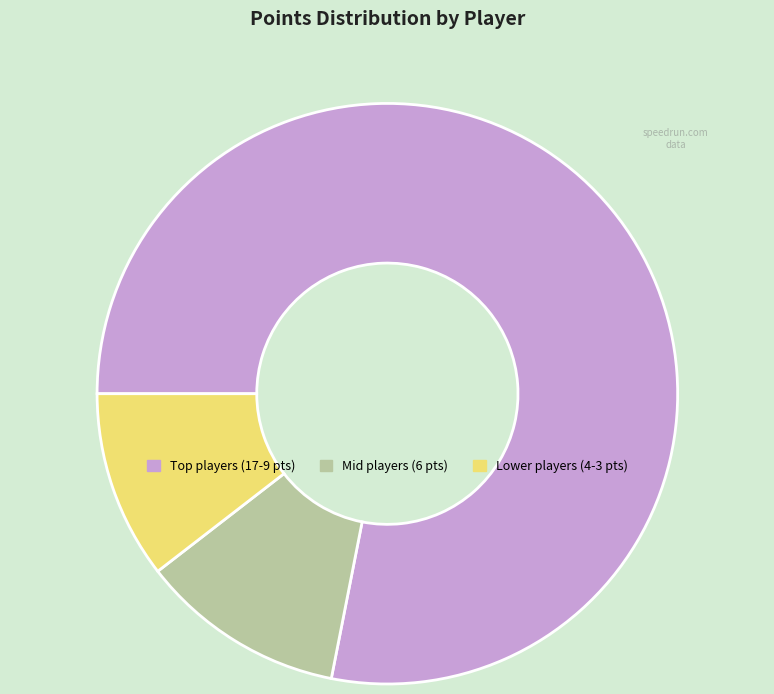

Does any single category account for the majority?

Yes